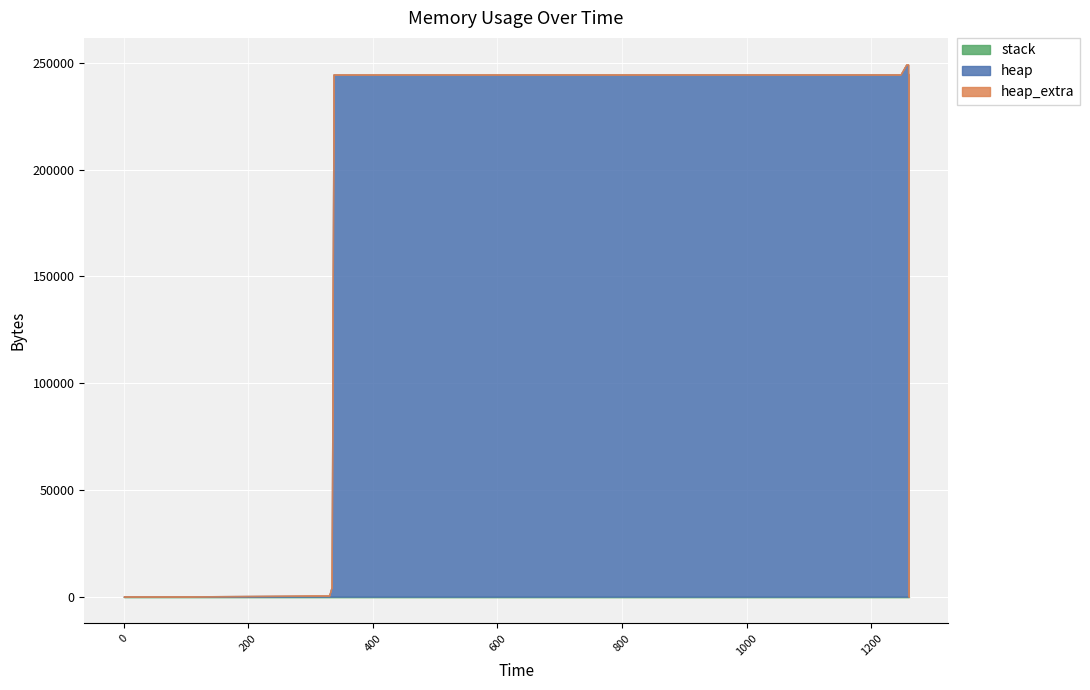

Which series changed the most between 334 and 1260?

heap